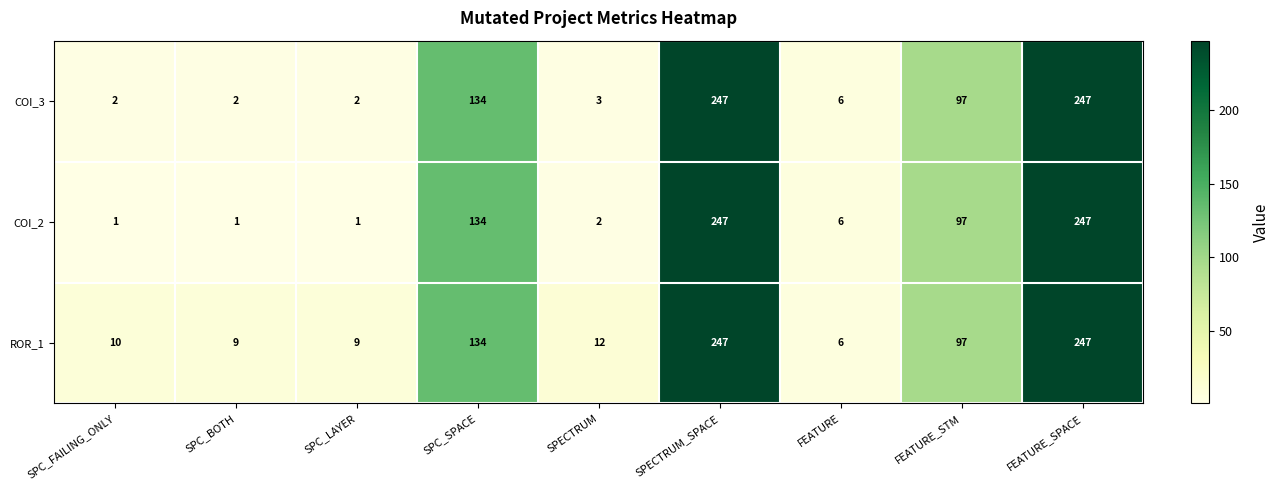

What is the difference between the maximum and minimum values in the COI_2 series?

246